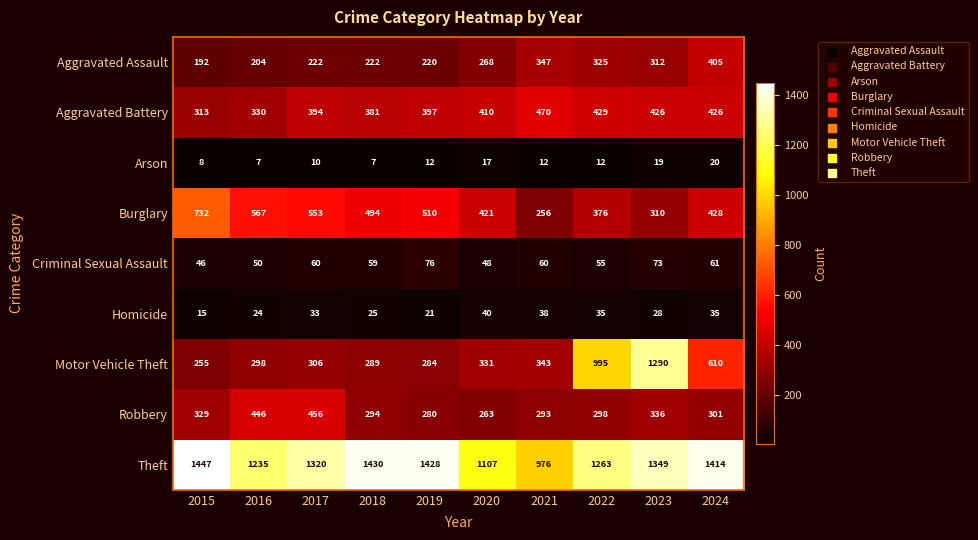

Is it true that Criminal Sexual Assault equals 55 at 2022?

True